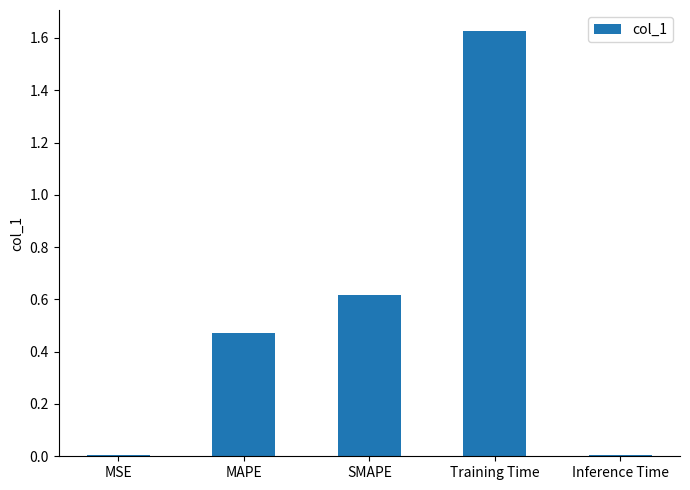

Between MSE and SMAPE, which is larger?

SMAPE